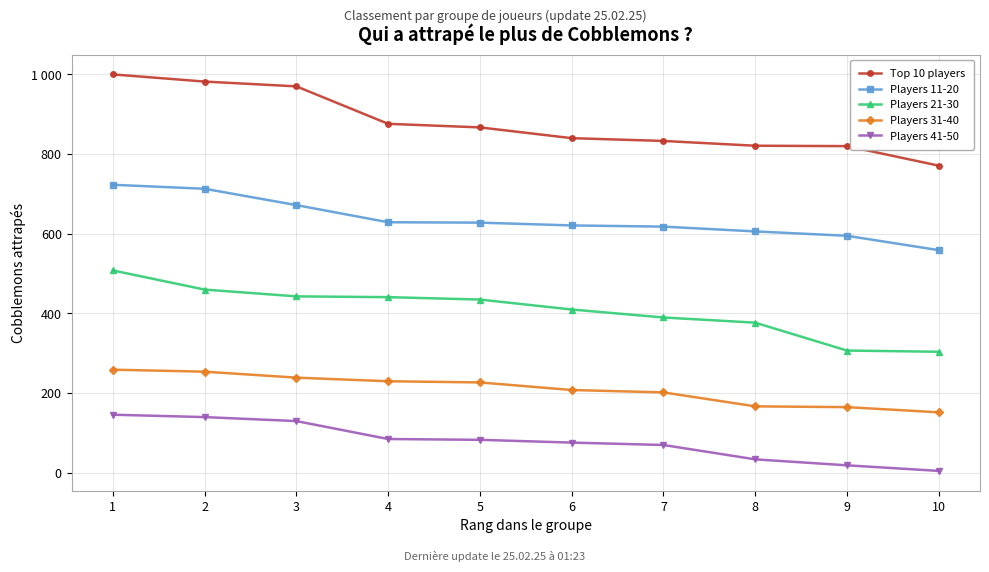

True or false: Top 10 players and Players 11-20 intersect in this chart.

False